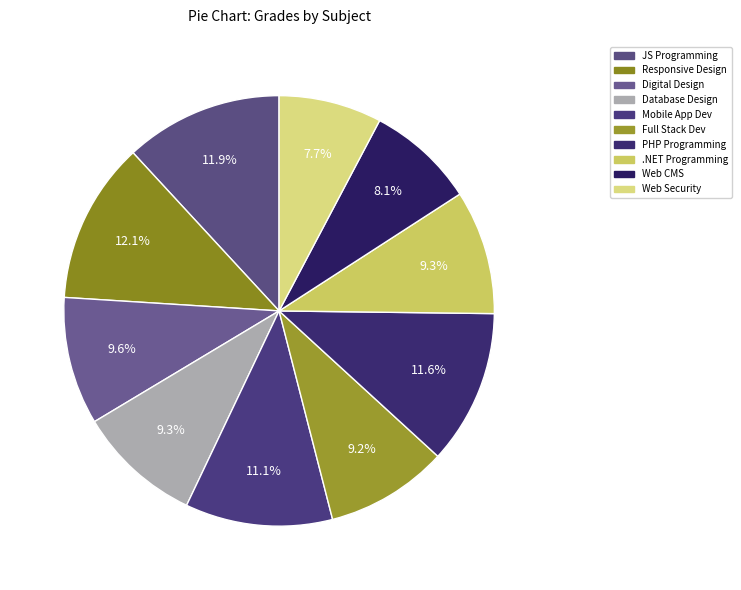

Count the number of slices in the pie.

10